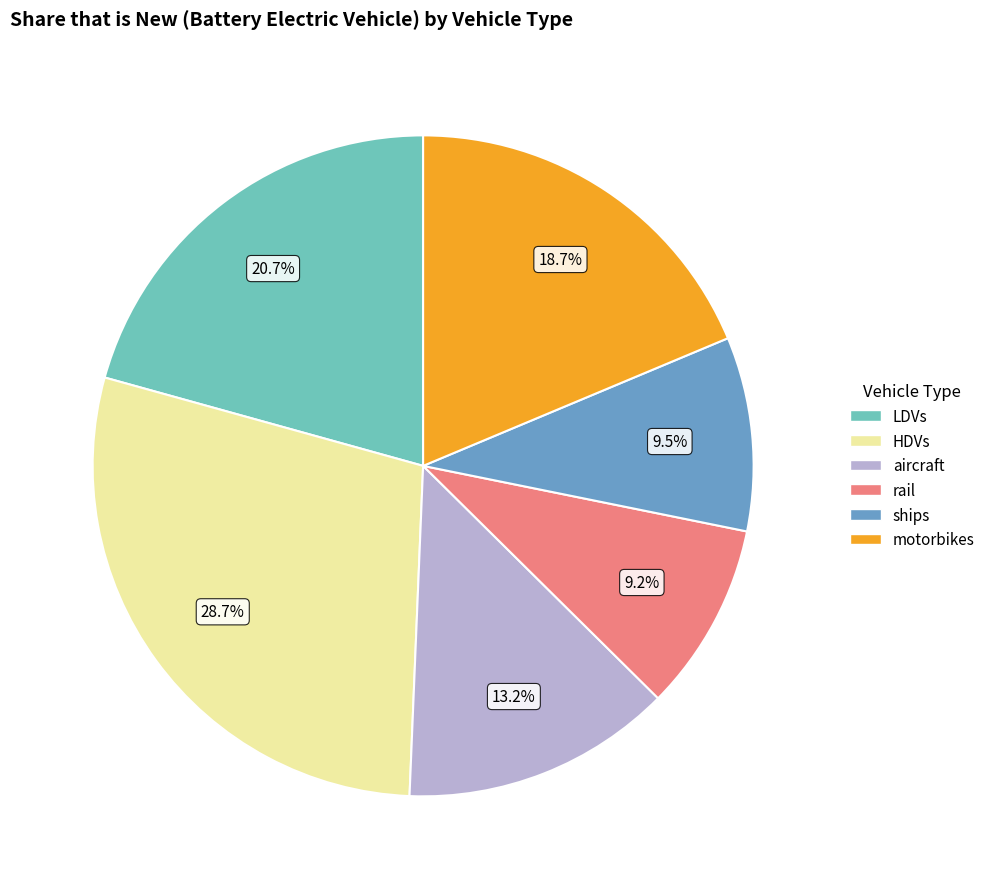

What is the largest slice in the pie chart?

HDVs